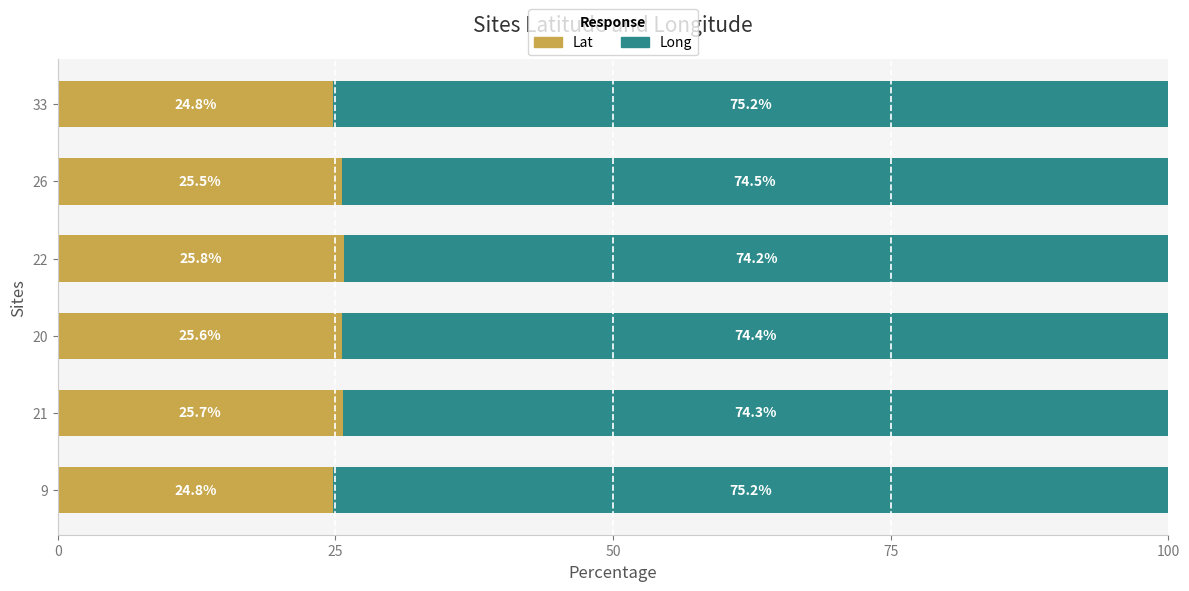

What is the difference between the second highest and minimum values in the Lat series?

0.9